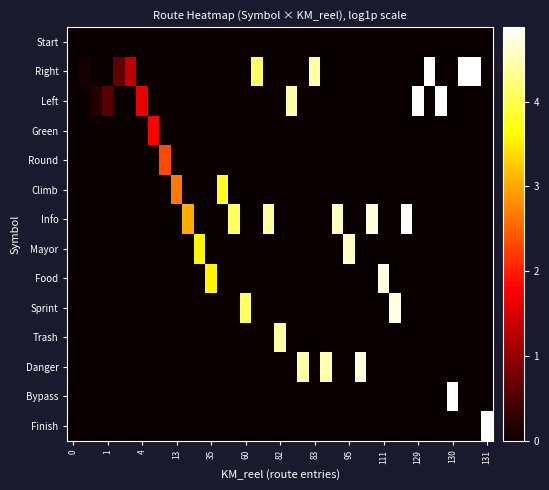

Reading left to right, transcribe all the data shown in this chart.

row_0: 0.0	0.0	0.0	0.0	0.0	0.0	0.0	0.0	0.0	0.0	0.0	0.0	0.0	0.0	0.0	0.0	0.0	0.0	0.0	0.0	0.0	0.0	0.0	0.0	0.0	0.0	0.0	0.0	0.0	0.0	0.0	0.0	0.0	0.0	0.0	0.0	0.0
row_1: 0.0	0.1	0.0	0.0	0.6	1.3	0.0	0.0	0.0	0.0	0.0	0.0	0.0	0.0	0.0	0.0	4.1	0.0	0.0	0.0	0.0	4.4	0.0	0.0	0.0	0.0	0.0	0.0	0.0	0.0	0.0	4.9	0.0	0.0	4.9	4.9	0.0
row_2: 0.0	0.0	0.2	0.6	0.0	0.0	1.6	0.0	0.0	0.0	0.0	0.0	0.0	0.0	0.0	0.0	0.0	0.0	0.0	4.4	0.0	0.0	0.0	0.0	0.0	0.0	0.0	0.0	0.0	0.0	4.9	0.0	4.9	0.0	0.0	0.0	0.0
row_3: 0.0	0.0	0.0	0.0	0.0	0.0	0.0	1.8	0.0	0.0	0.0	0.0	0.0	0.0	0.0	0.0	0.0	0.0	0.0	0.0	0.0	0.0	0.0	0.0	0.0	0.0	0.0	0.0	0.0	0.0	0.0	0.0	0.0	0.0	0.0	0.0	0.0
row_4: 0.0	0.0	0.0	0.0	0.0	0.0	0.0	0.0	2.3	0.0	0.0	0.0	0.0	0.0	0.0	0.0	0.0	0.0	0.0	0.0	0.0	0.0	0.0	0.0	0.0	0.0	0.0	0.0	0.0	0.0	0.0	0.0	0.0	0.0	0.0	0.0	0.0
row_5: 0.0	0.0	0.0	0.0	0.0	0.0	0.0	0.0	0.0	2.7	0.0	0.0	0.0	3.8	0.0	0.0	0.0	0.0	0.0	0.0	0.0	0.0	0.0	0.0	0.0	0.0	0.0	0.0	0.0	0.0	0.0	0.0	0.0	0.0	0.0	0.0	0.0
row_6: 0.0	0.0	0.0	0.0	0.0	0.0	0.0	0.0	0.0	0.0	3.0	0.0	0.0	0.0	4.1	0.0	0.0	4.4	0.0	0.0	0.0	0.0	0.0	4.6	0.0	0.0	4.7	0.0	0.0	4.9	0.0	0.0	0.0	0.0	0.0	0.0	0.0
row_7: 0.0	0.0	0.0	0.0	0.0	0.0	0.0	0.0	0.0	0.0	0.0	3.6	0.0	0.0	0.0	0.0	0.0	0.0	0.0	0.0	0.0	0.0	0.0	0.0	4.6	0.0	0.0	0.0	0.0	0.0	0.0	0.0	0.0	0.0	0.0	0.0	0.0
row_8: 0.0	0.0	0.0	0.0	0.0	0.0	0.0	0.0	0.0	0.0	0.0	0.0	3.6	0.0	0.0	0.0	0.0	0.0	0.0	0.0	0.0	0.0	0.0	0.0	0.0	0.0	0.0	4.7	0.0	0.0	0.0	0.0	0.0	0.0	0.0	0.0	0.0
row_9: 0.0	0.0	0.0	0.0	0.0	0.0	0.0	0.0	0.0	0.0	0.0	0.0	0.0	0.0	0.0	4.1	0.0	0.0	0.0	0.0	0.0	0.0	0.0	0.0	0.0	0.0	0.0	0.0	4.7	0.0	0.0	0.0	0.0	0.0	0.0	0.0	0.0
row_10: 0.0	0.0	0.0	0.0	0.0	0.0	0.0	0.0	0.0	0.0	0.0	0.0	0.0	0.0	0.0	0.0	0.0	0.0	4.4	0.0	0.0	0.0	0.0	0.0	0.0	0.0	0.0	0.0	0.0	0.0	0.0	0.0	0.0	0.0	0.0	0.0	0.0
row_11: 0.0	0.0	0.0	0.0	0.0	0.0	0.0	0.0	0.0	0.0	0.0	0.0	0.0	0.0	0.0	0.0	0.0	0.0	0.0	0.0	4.4	0.0	4.5	0.0	0.0	4.7	0.0	0.0	0.0	0.0	0.0	0.0	0.0	0.0	0.0	0.0	0.0
row_12: 0.0	0.0	0.0	0.0	0.0	0.0	0.0	0.0	0.0	0.0	0.0	0.0	0.0	0.0	0.0	0.0	0.0	0.0	0.0	0.0	0.0	0.0	0.0	0.0	0.0	0.0	0.0	0.0	0.0	0.0	0.0	0.0	0.0	4.9	0.0	0.0	0.0
row_13: 0.0	0.0	0.0	0.0	0.0	0.0	0.0	0.0	0.0	0.0	0.0	0.0	0.0	0.0	0.0	0.0	0.0	0.0	0.0	0.0	0.0	0.0	0.0	0.0	0.0	0.0	0.0	0.0	0.0	0.0	0.0	0.0	0.0	0.0	0.0	0.0	4.9